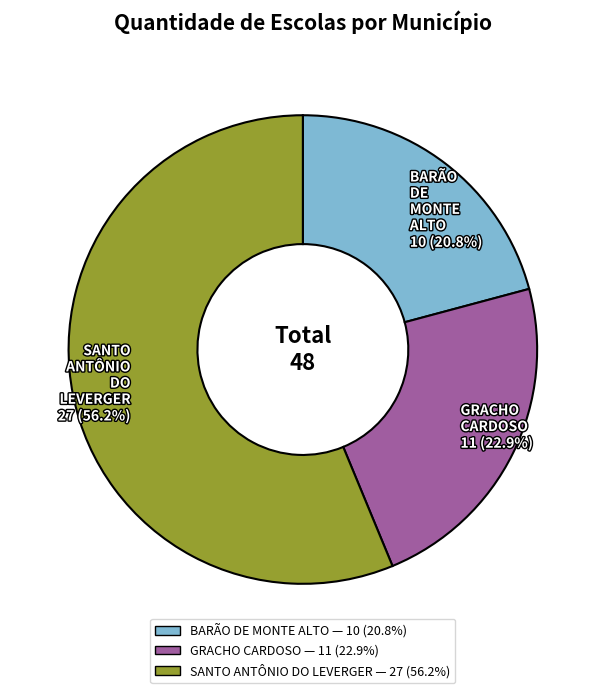

Do GRACHO CARDOSO and SANTO ANTÔNIO DO LEVERGER together represent more than half of the pie?

Yes